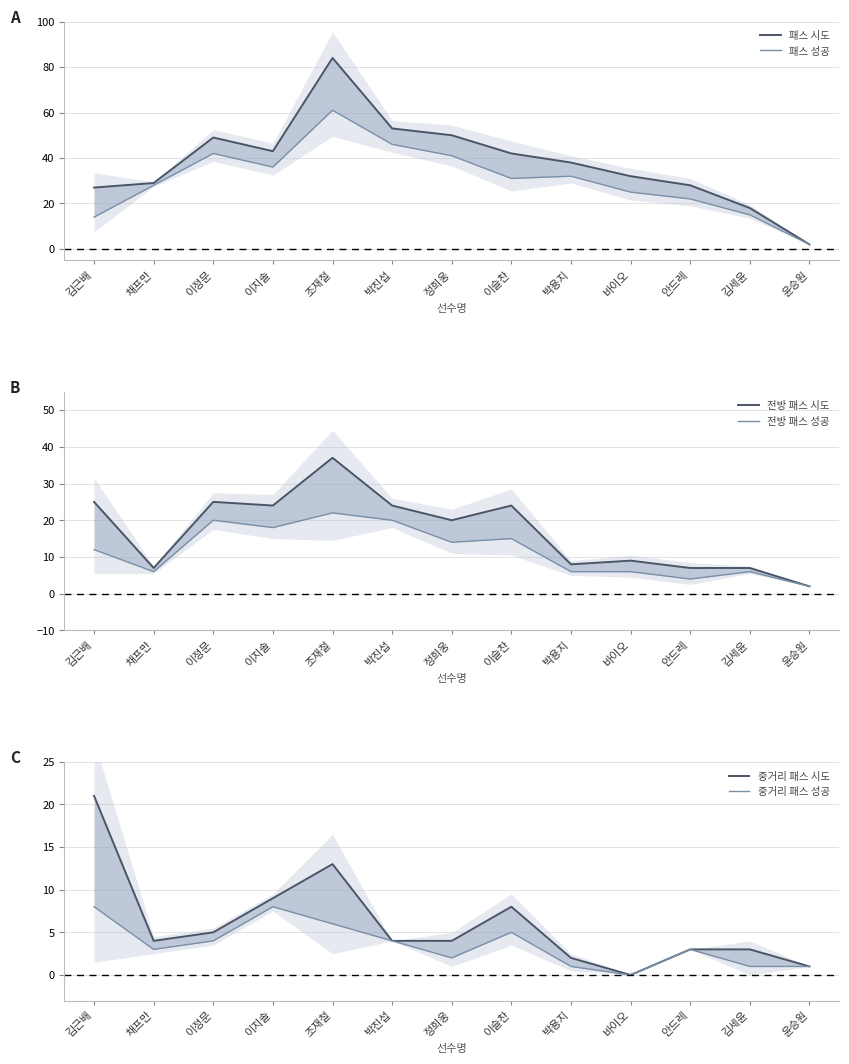

What is the sum of all 중거리 패스 시도 values?

77